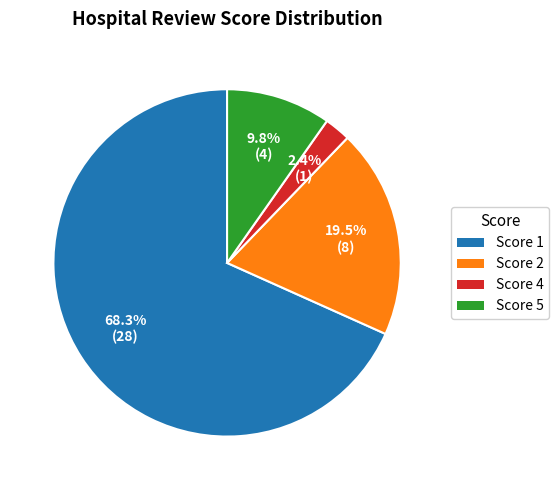

Is there any slice that represents more than half of the pie?

Yes